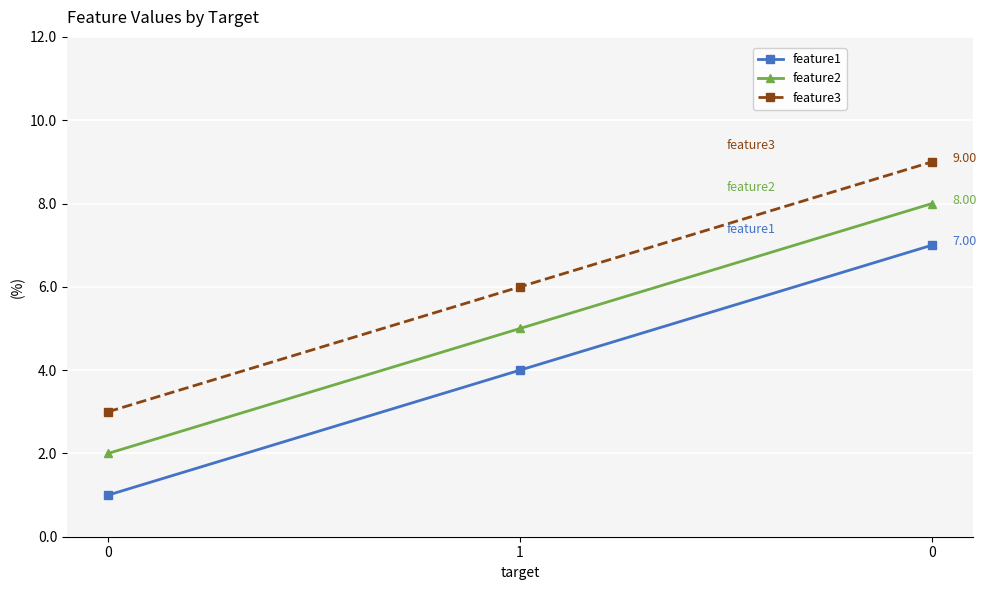

At how many categories does at least one series exceed 3?

2